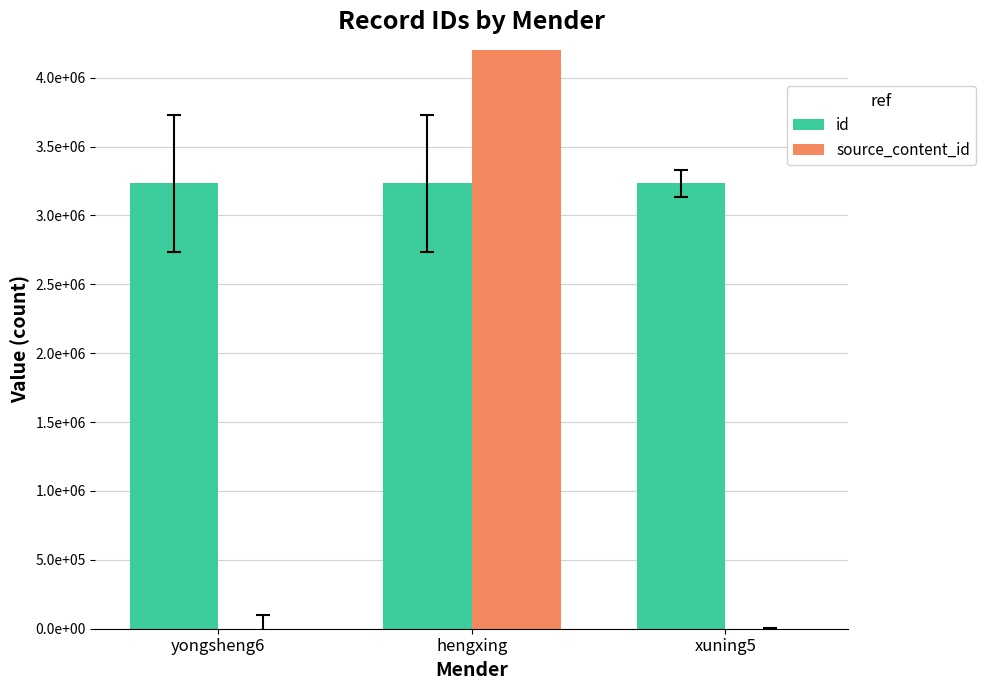

Which series changed the most between yongsheng6 and xuning5?

id